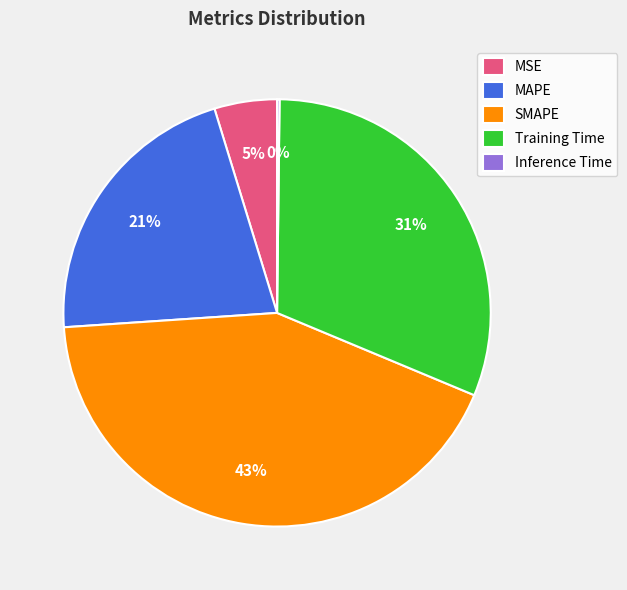

Does any single category account for the majority?

No